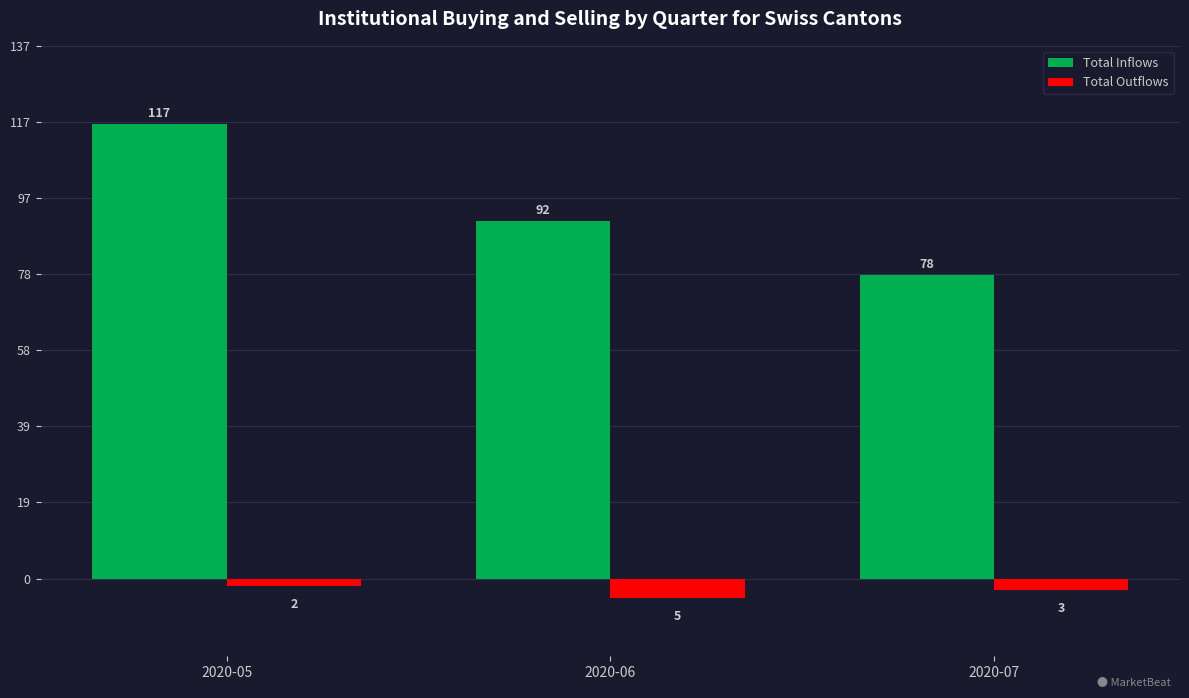

What is the value of the Total Inflows bar at the 3rd from the left?

78